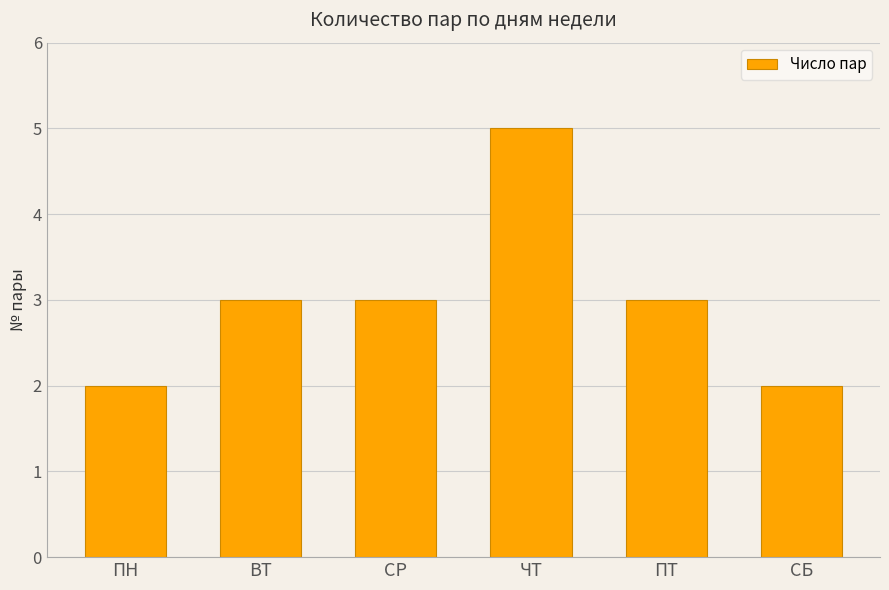

Reading right to left, extract all data points from this chart.

2	3	5	3	3	2